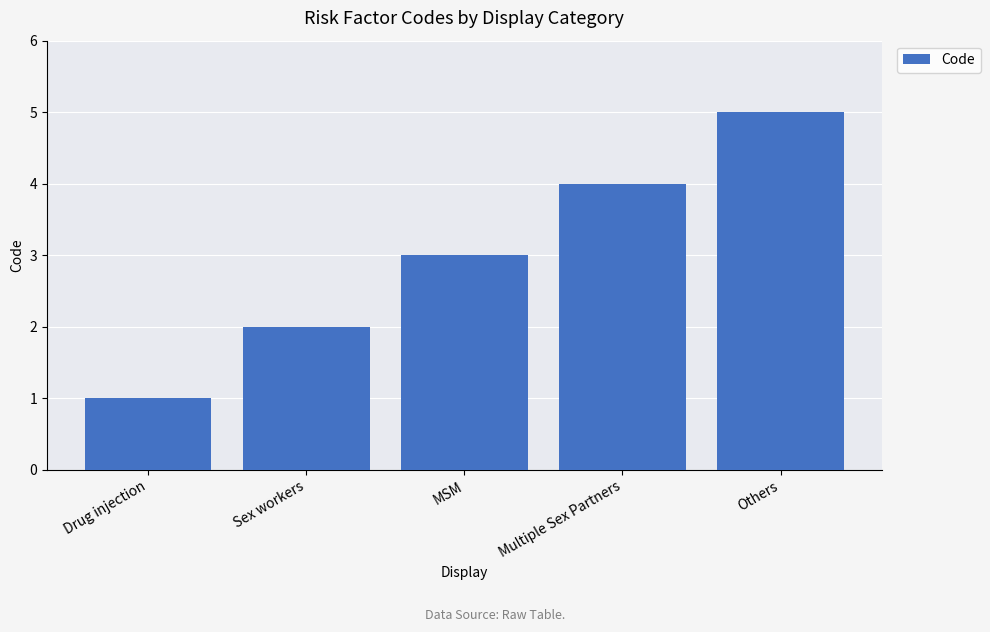

Approximately how many times larger is the value at Sex workers compared to Multiple Sex Partners?

0.5